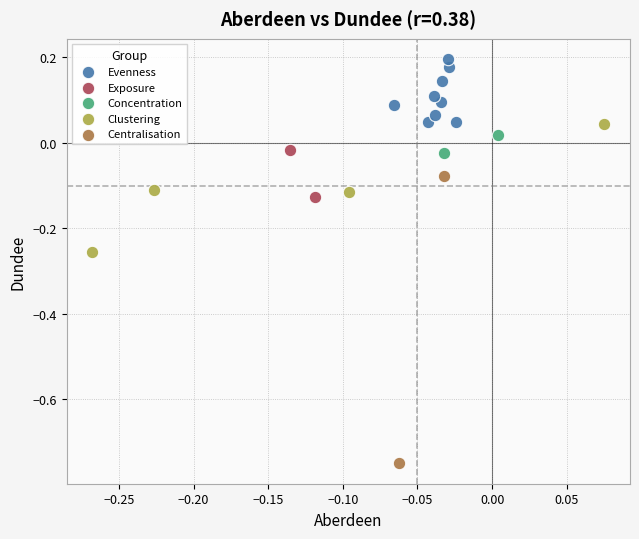

Which series has the widest spread of Y values?

Centralisation